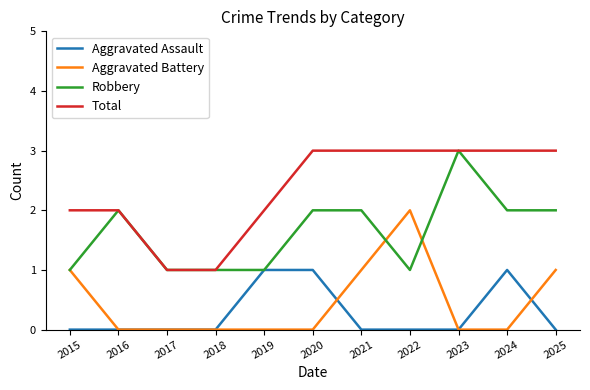

Reading left to right, what are all the values shown in this chart?

Aggravated Assault: 0	0	0	0	1	1	0	0	0	1	0
Aggravated Battery: 1	0	0	0	0	0	1	2	0	0	1
Robbery: 1	2	1	1	1	2	2	1	3	2	2
Total: 2	2	1	1	2	3	3	3	3	3	3